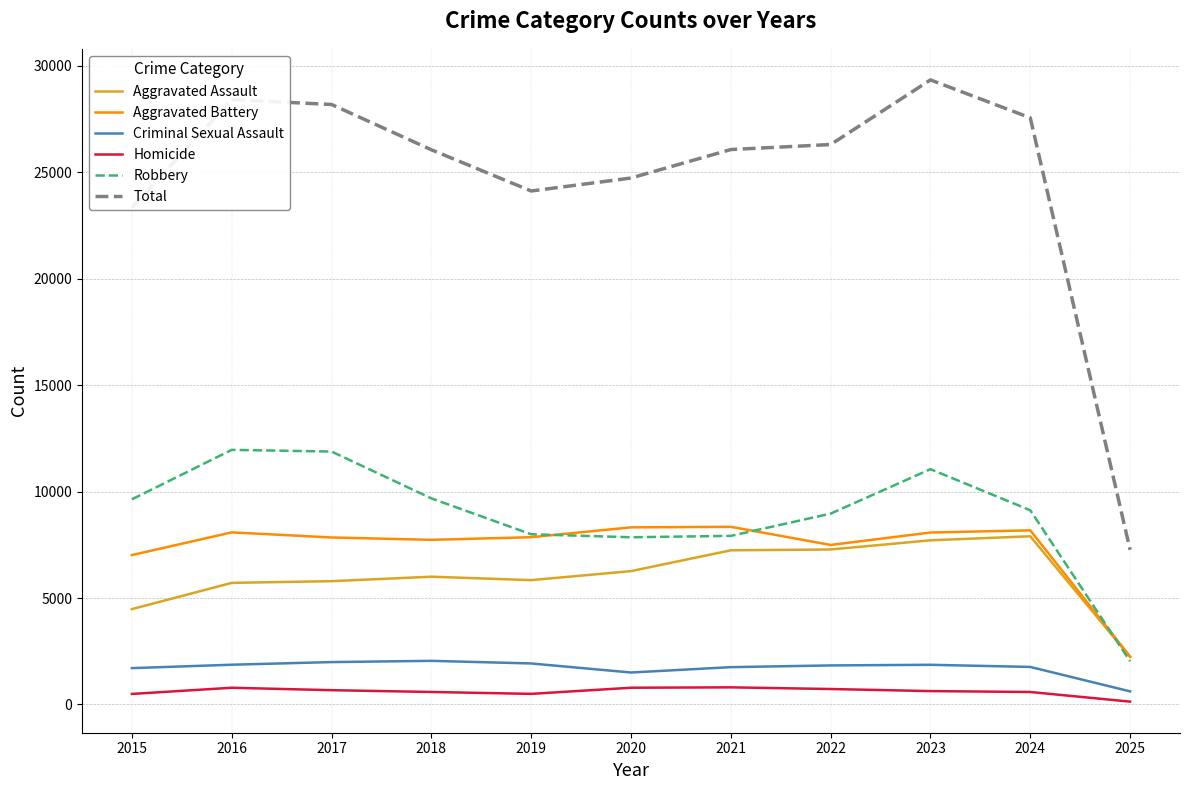

True or false: Total and Aggravated Assault cross at least once.

False